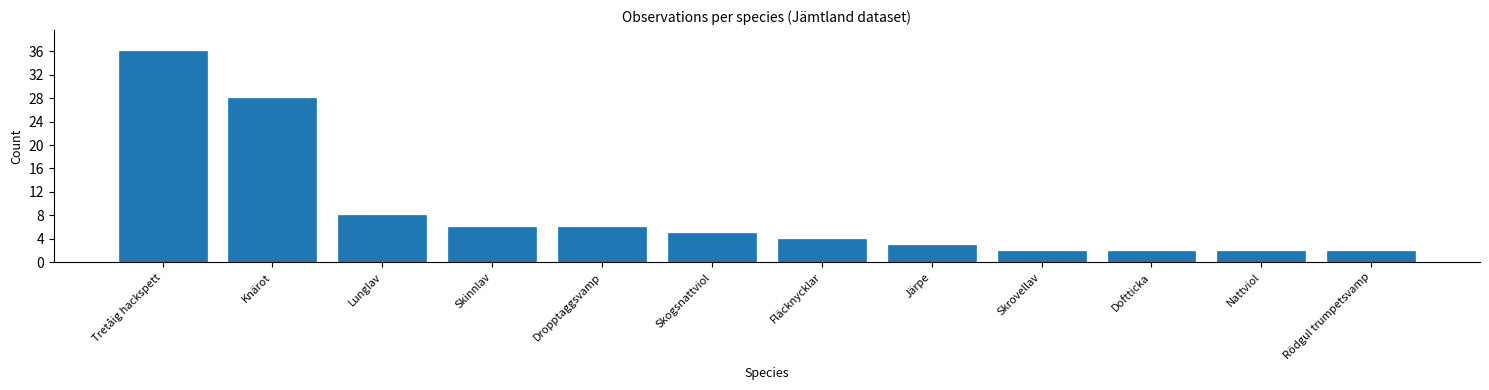

Reading right to left, list all the values displayed in this chart.

2	2	2	2	3	4	5	6	6	8	28	36